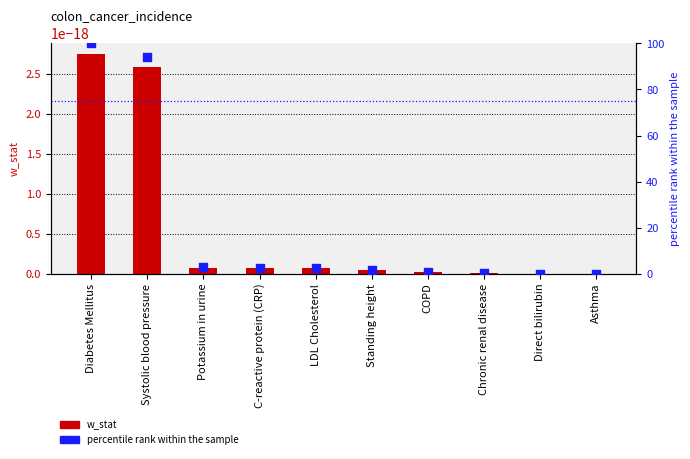

At which category is the sum across all series the highest?

Diabetes Mellitus